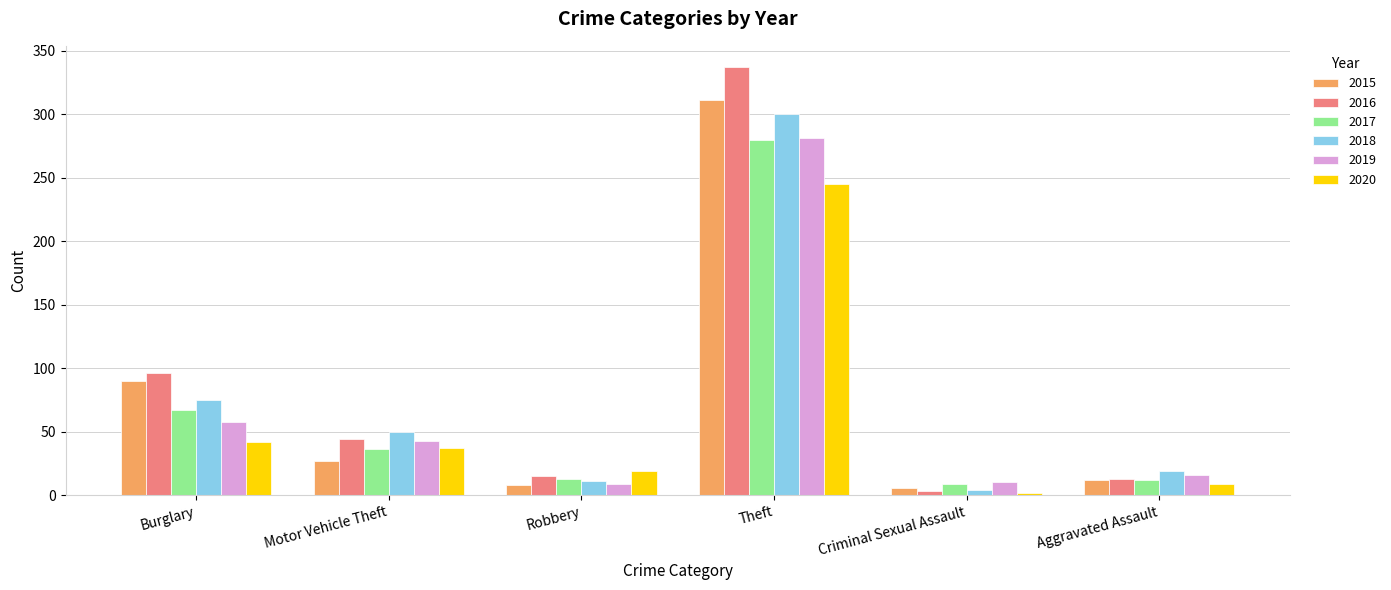

How many data points in 2018 are less than 50?

3